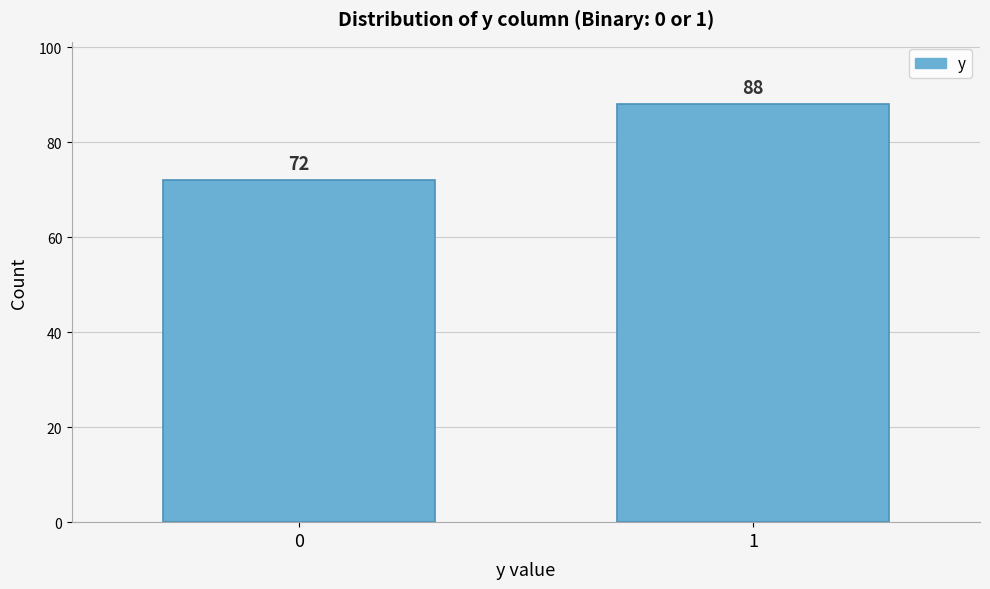

Reading left to right, list all the values displayed in this chart.

0=72	1=88